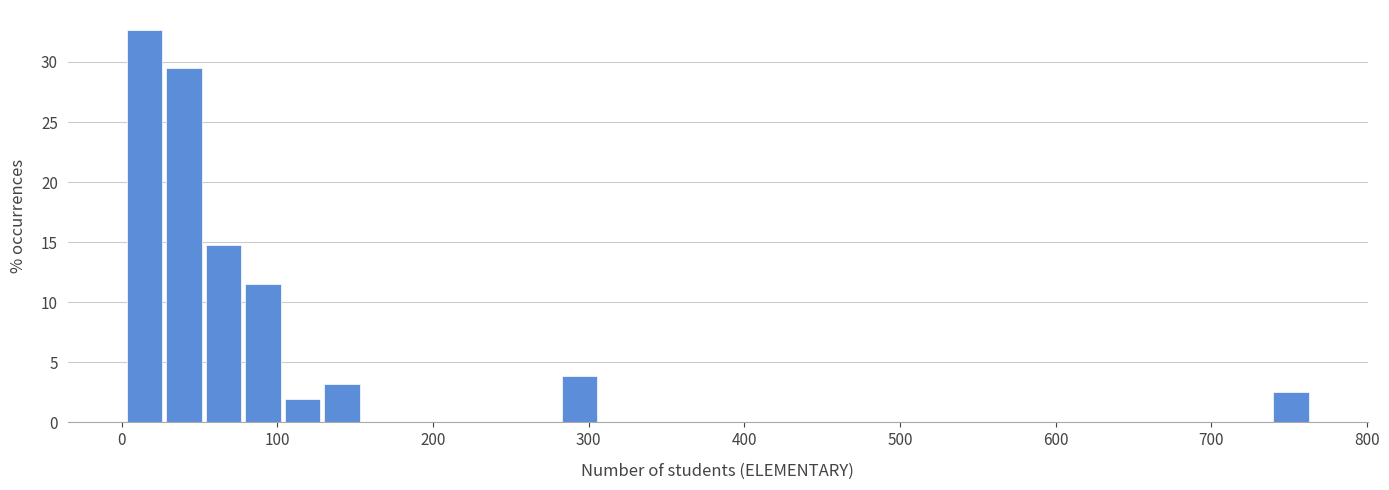

Read against the x-axis, roughly where is the centre of the tallest bar?

10